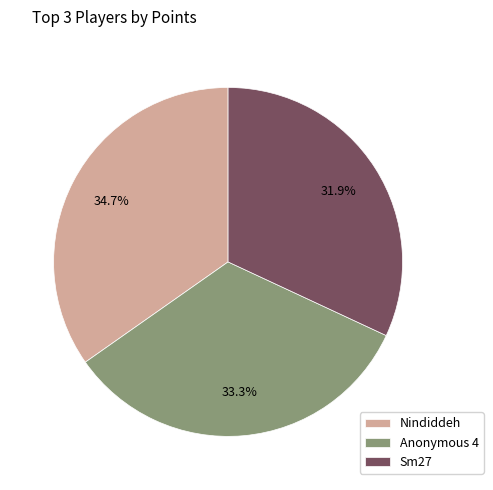

What is the smallest slice in the pie chart?

Sm27